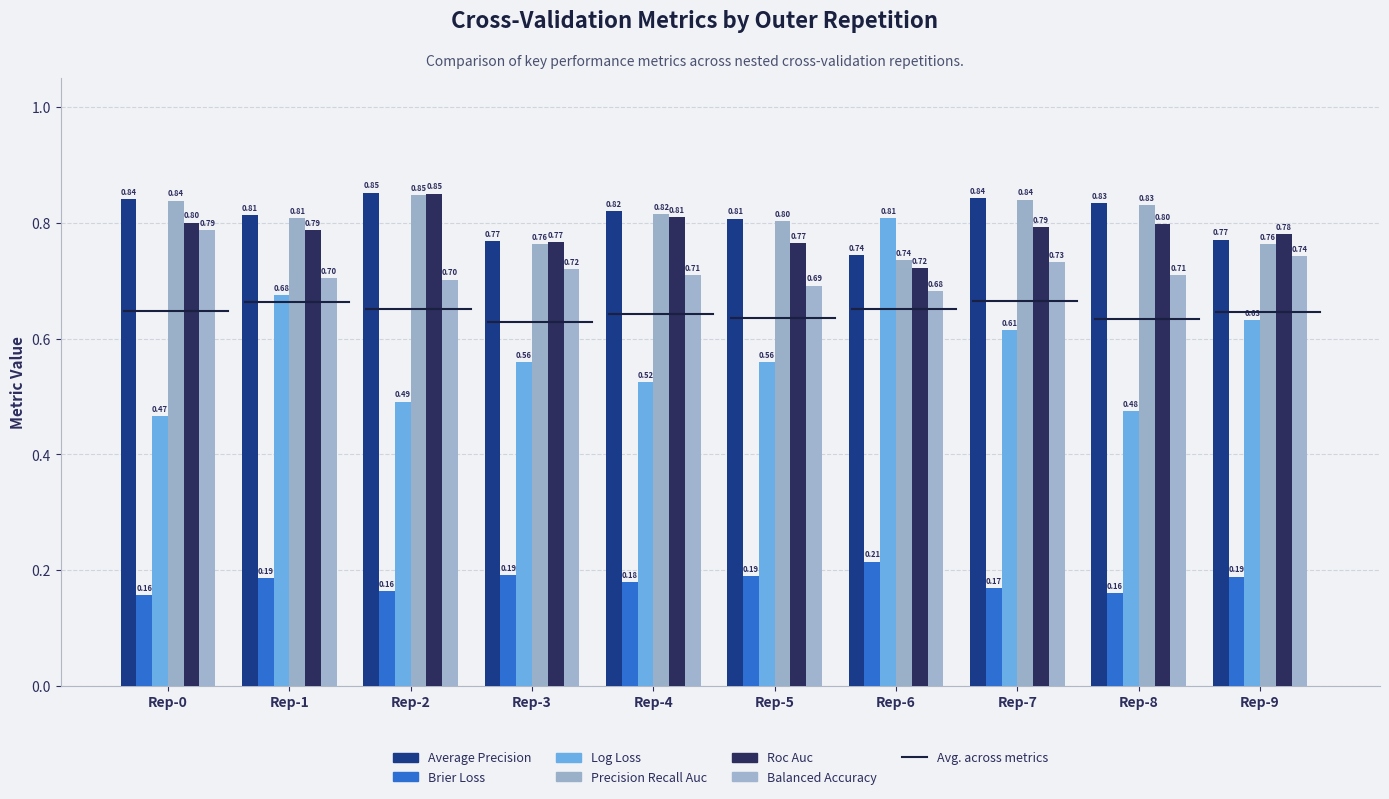

Does the chart contain stacked bars?

No